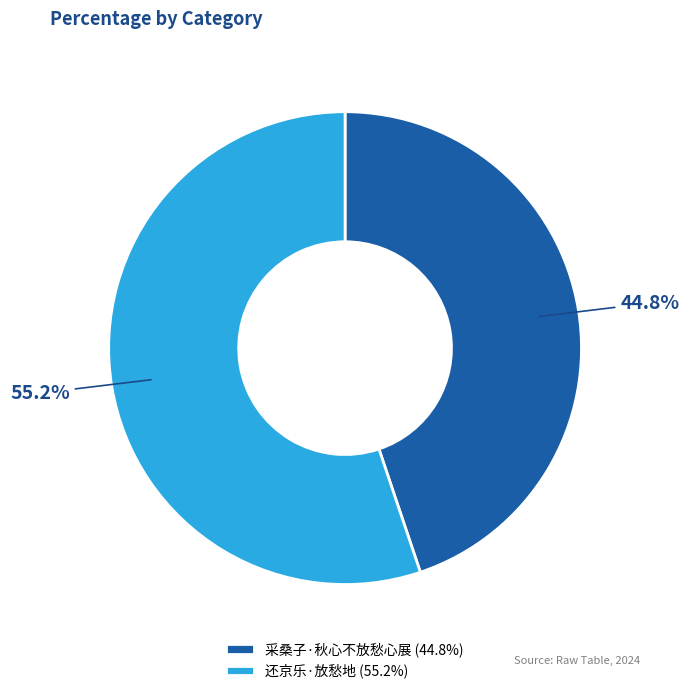

Is it true that 还京乐·放愁地 is 63% of the pie?

False